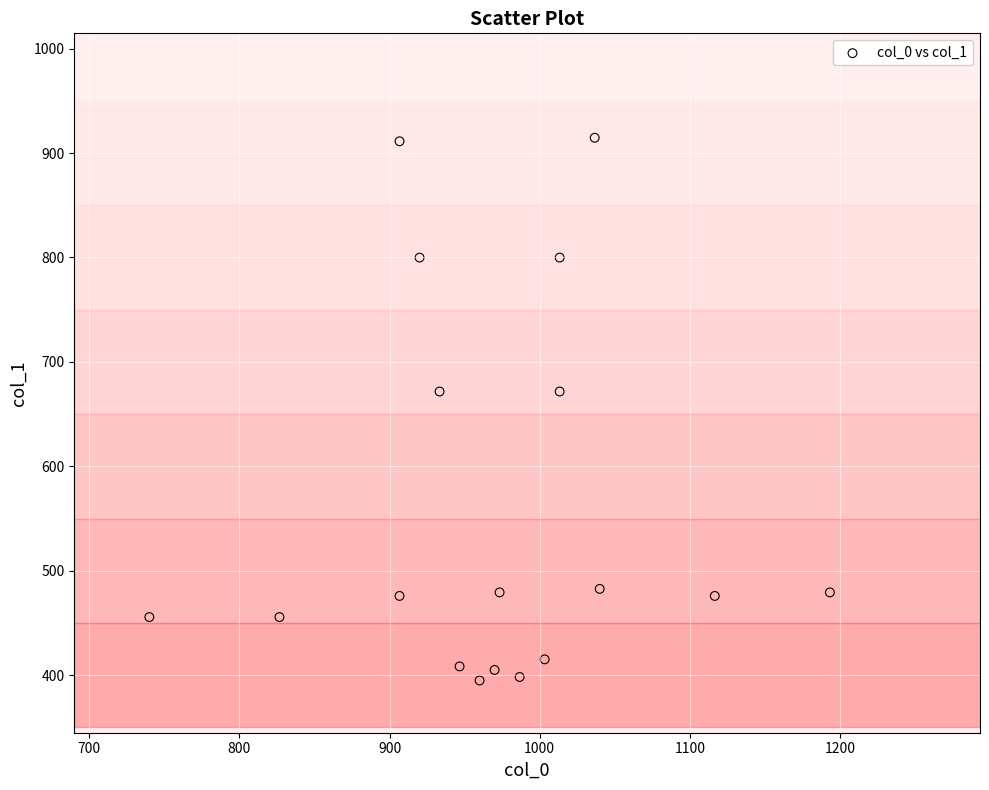

What is the range of X values (max minus min)?

453.3